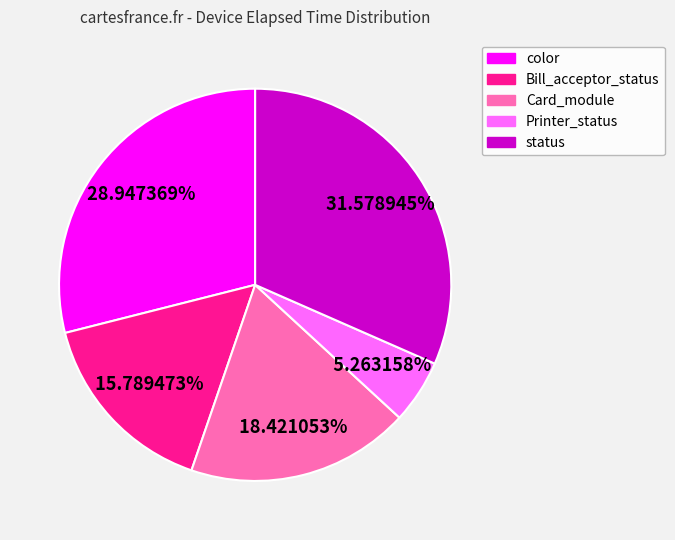

Does any single category account for the majority?

No